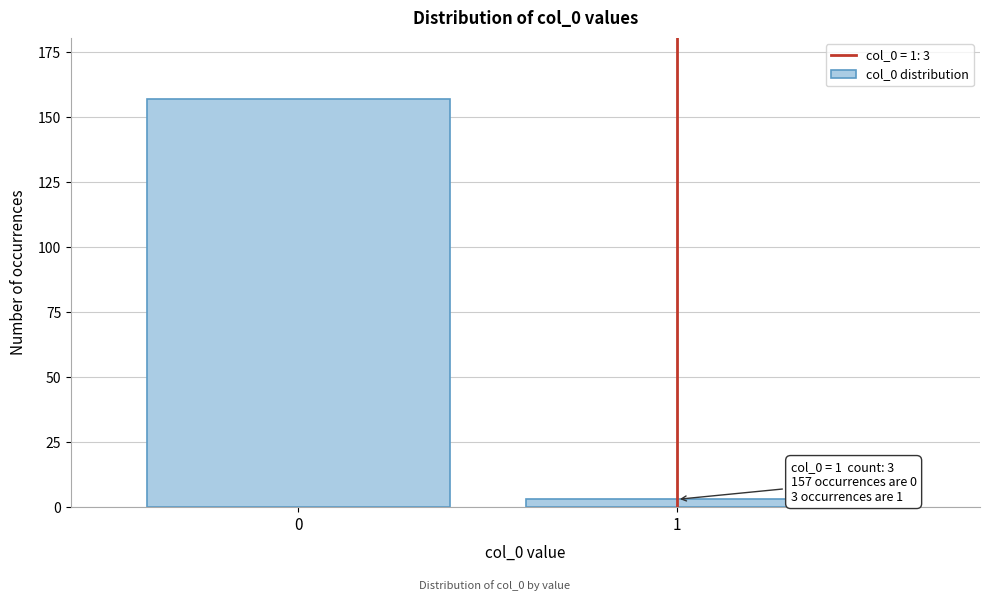

Reading right to left, extract all data points from this chart.

1=3	0=157